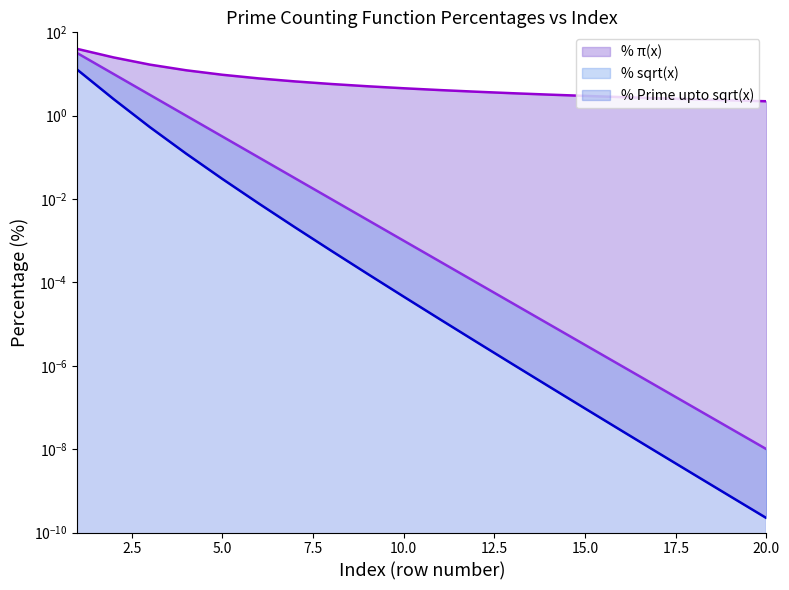

Where is % sqrt(x) nearest to the value 15?

2